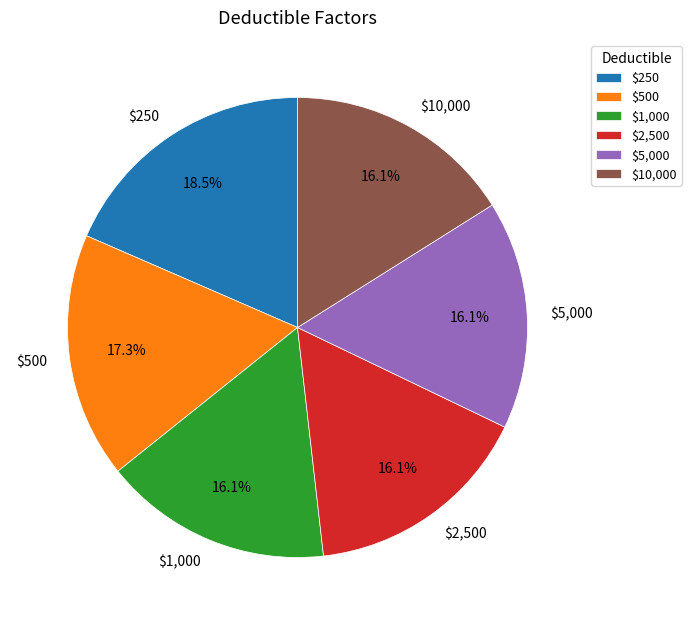

To the nearest percent, what portion does $5,000 represent?

16%